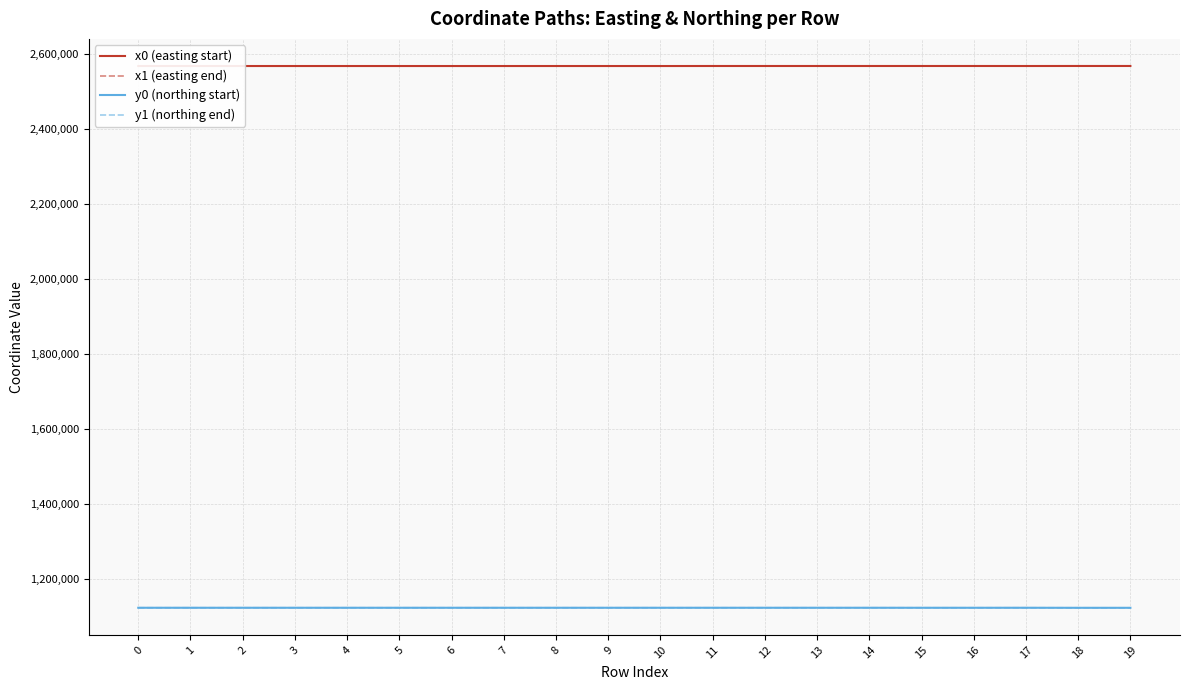

What is the lowest value of the y1 (northing end) series?

1122028.7